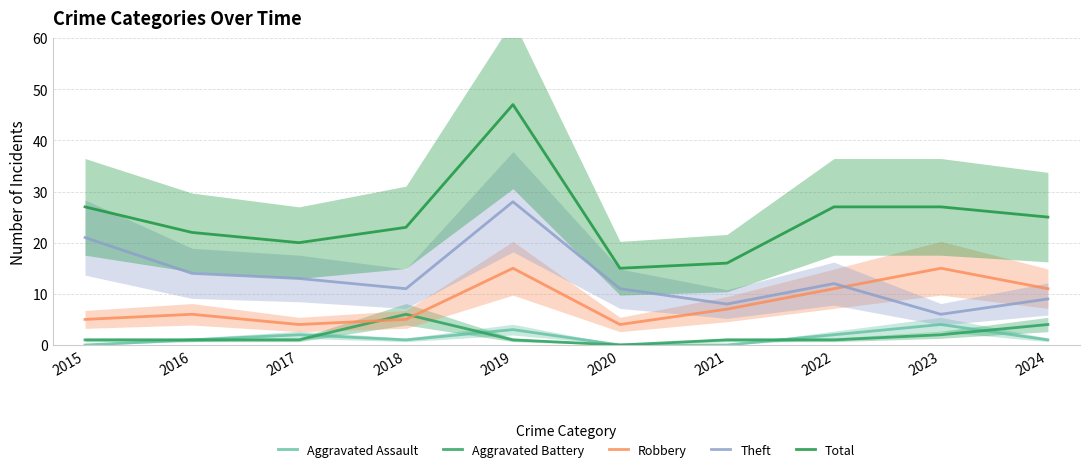

At how many categories does at least one series exceed 11?

10